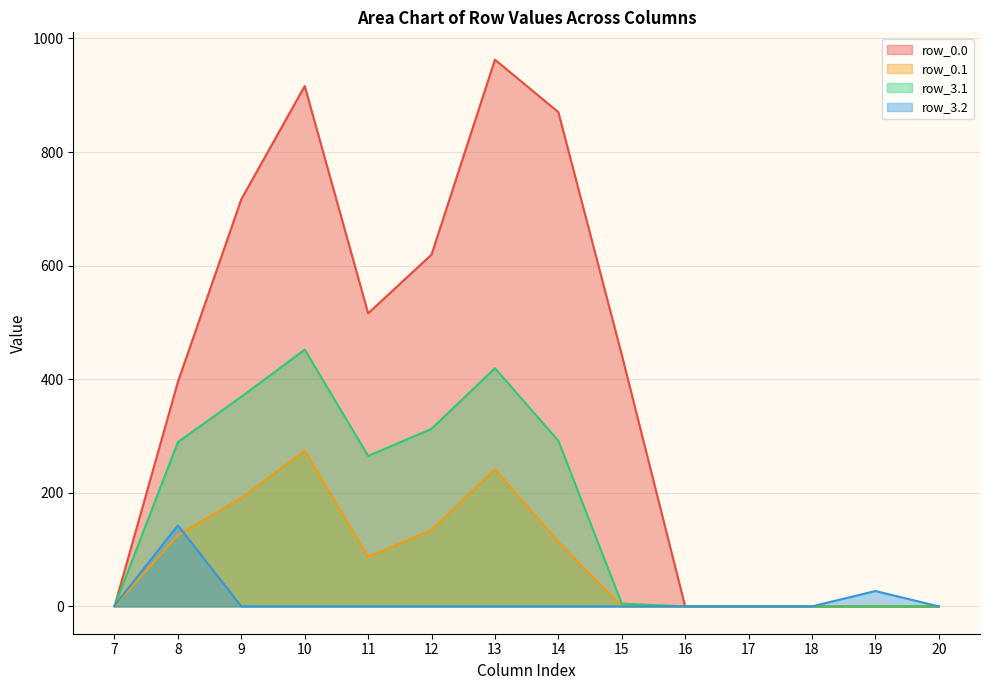

Is the value of row_3.1 at 7 greater than the value of row_0.1 at 16?

No